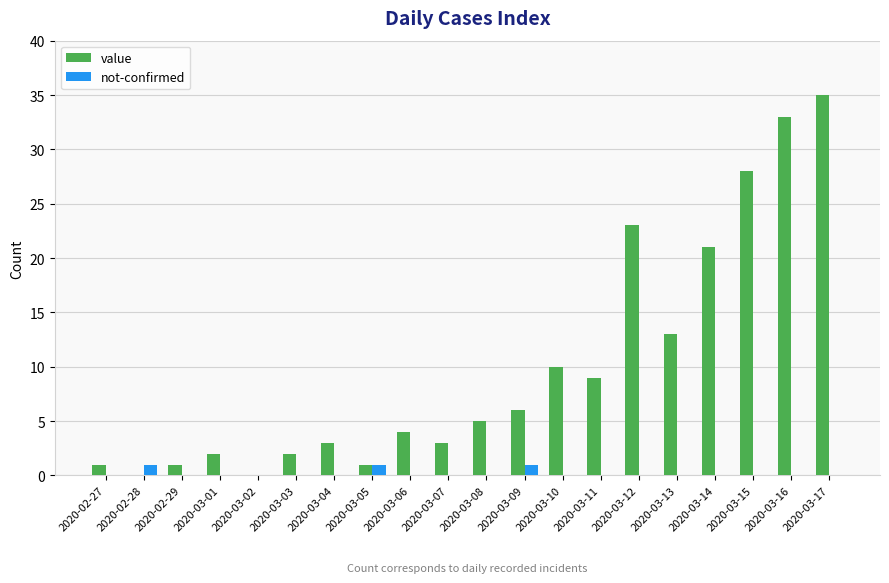

What is the total value across all series at 2020-02-28?

1